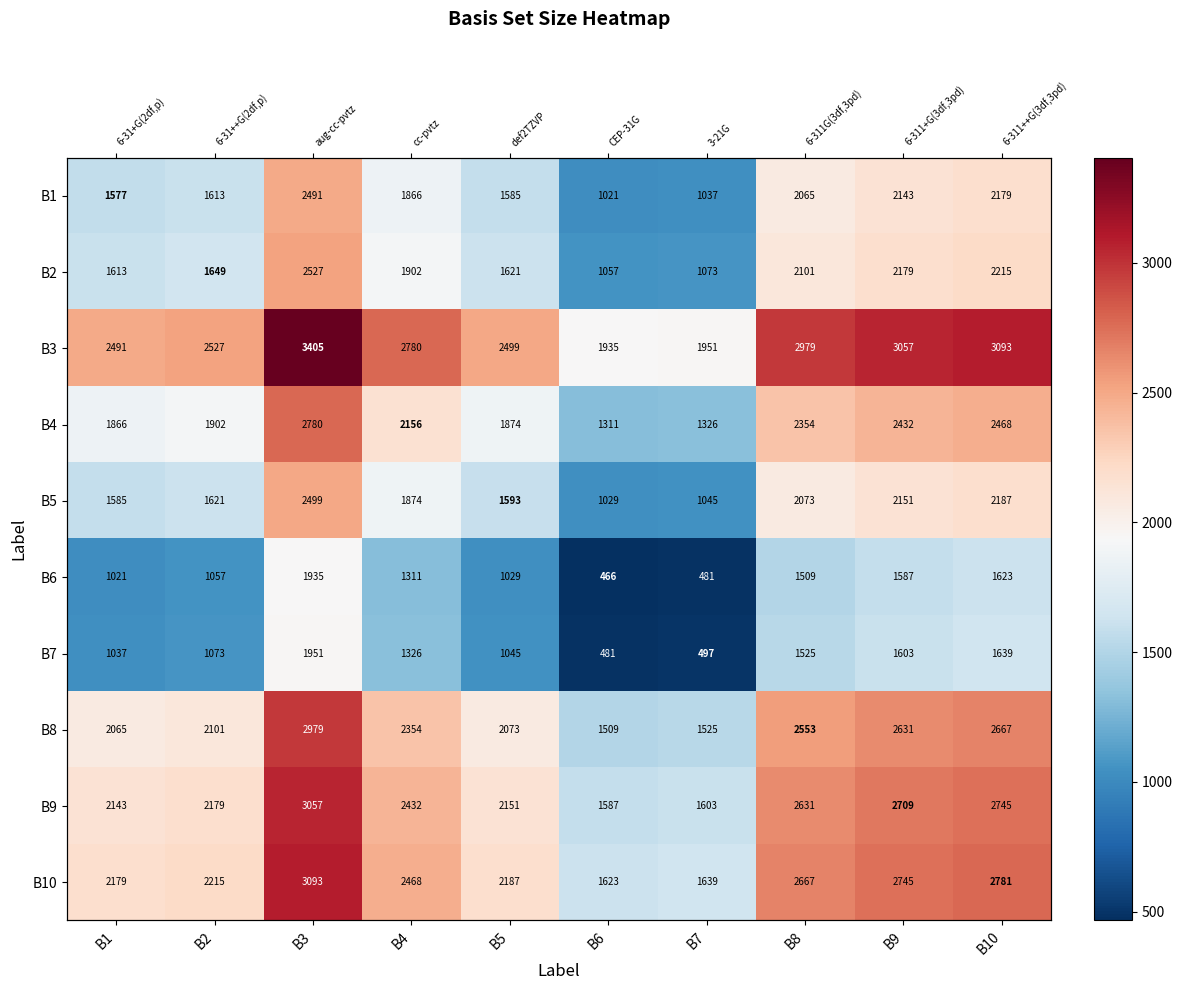

Which series has the largest total across all categories?

B3